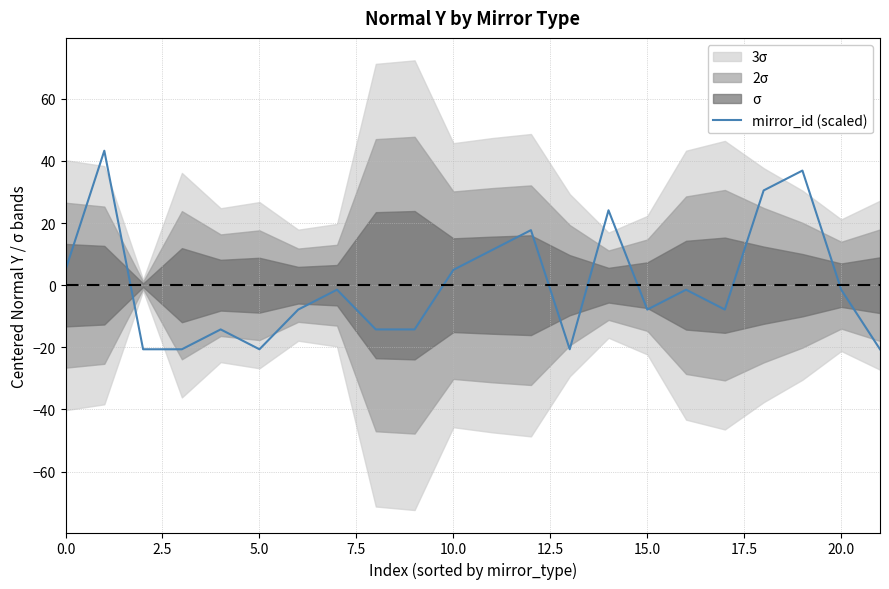

Does the chart have visible grid lines?

Yes